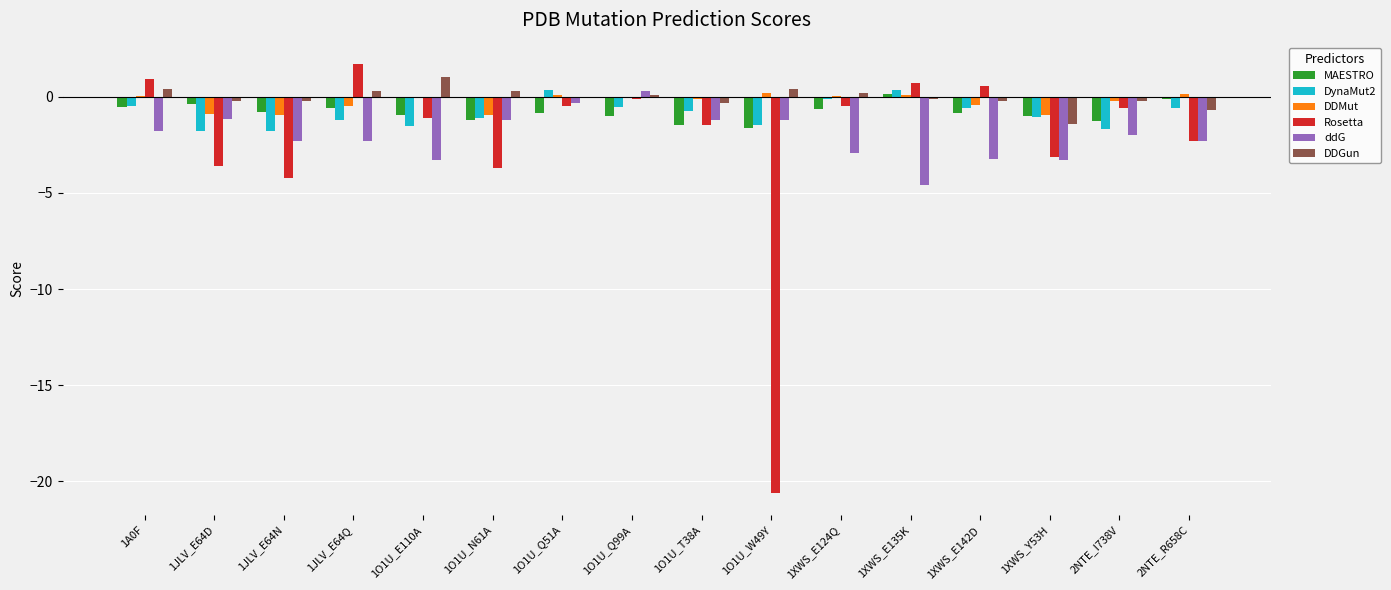

The ddG series shows -3.5 at 2NTE_R658C. True or false?

False